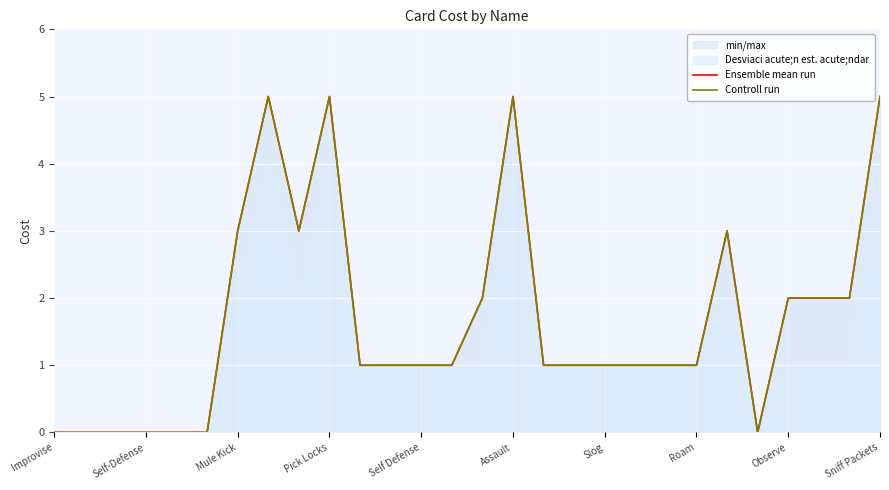

True or false: Controll run has a value of 0 at 23.

True